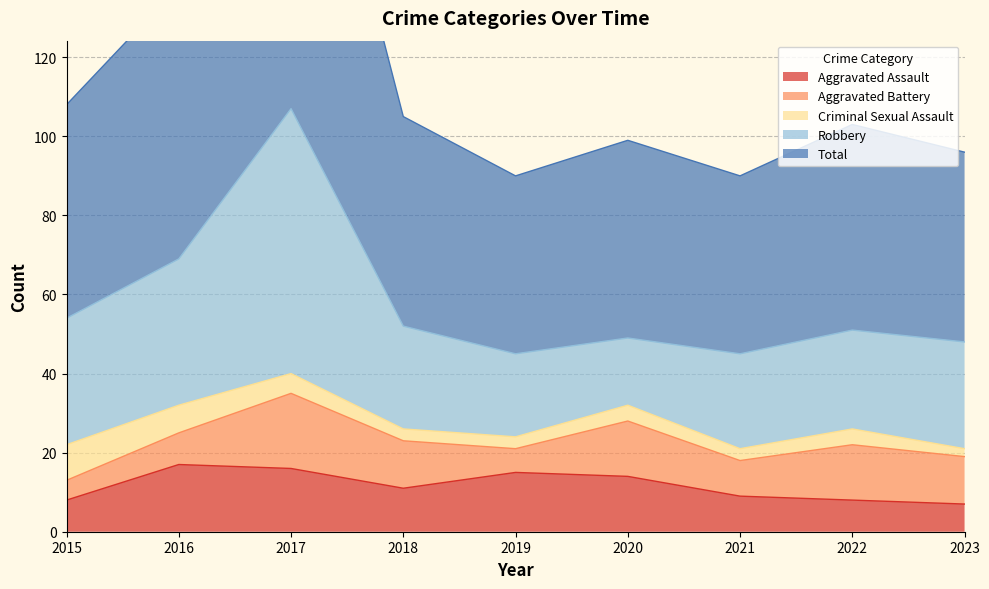

Is the value of Total at 2021 greater than the value of Robbery at 2016?

Yes